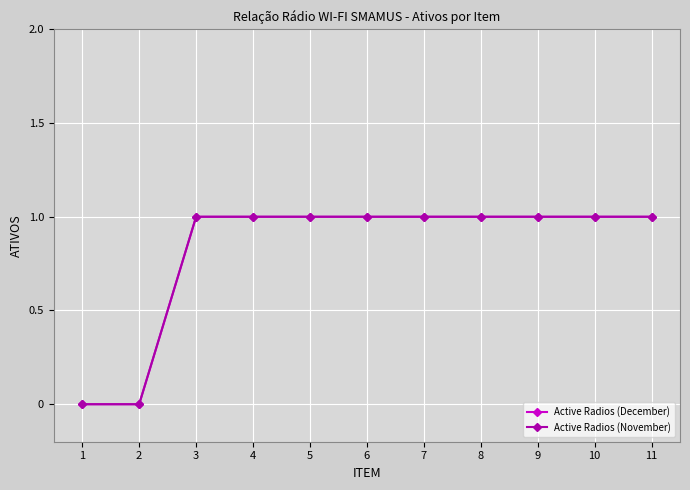

At which label is Active Radios (December) closest to 0?

1